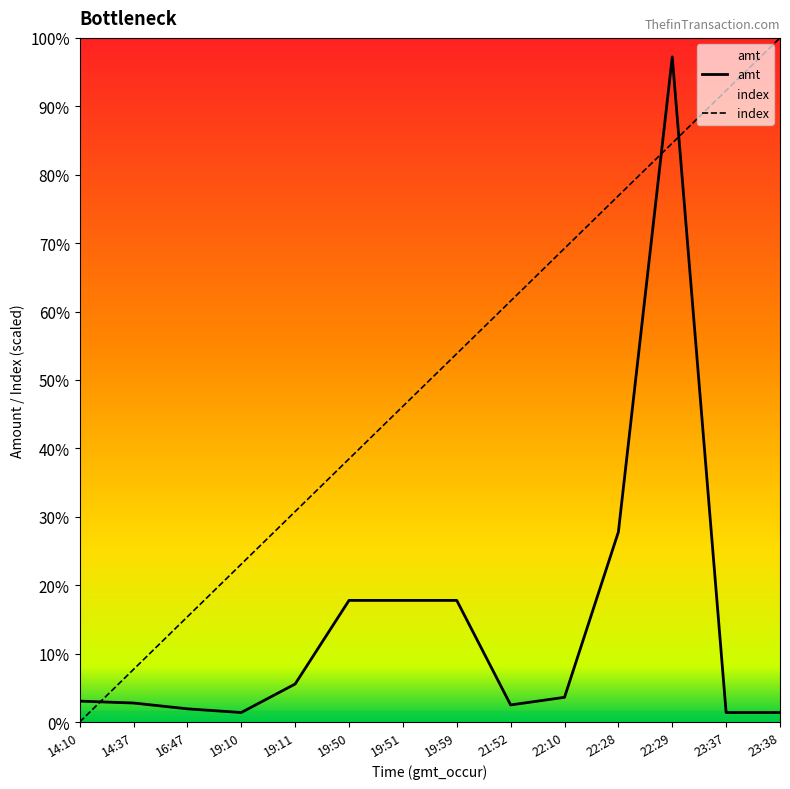

True or false: index and amt intersect in this chart.

True